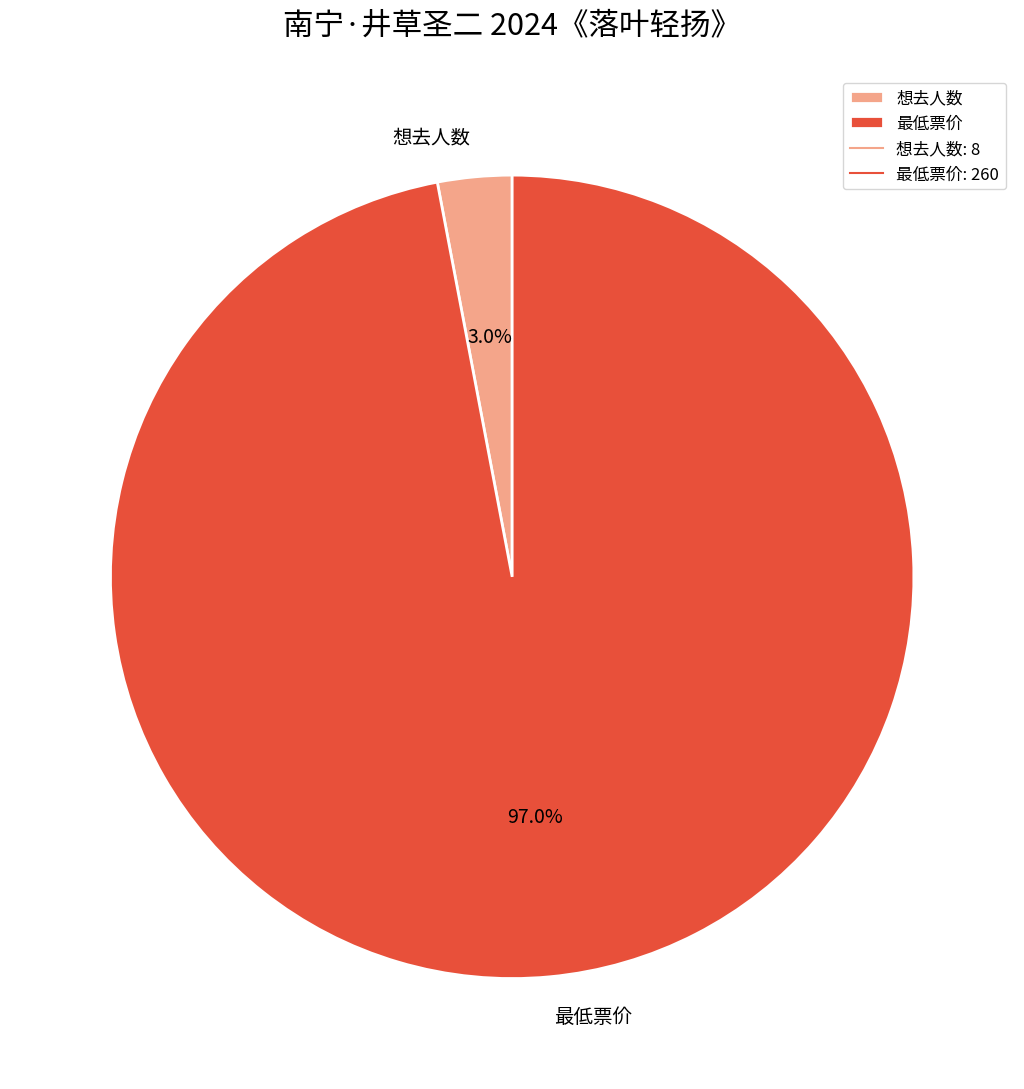

Rank the categories by value from lowest to highest.

想去人数, 最低票价